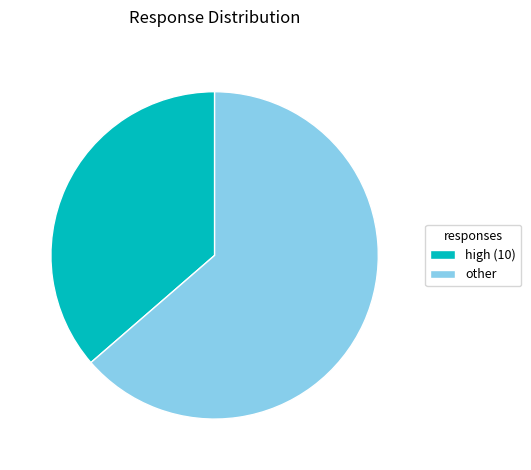

Is the sum of high (10) and other greater than half?

Yes